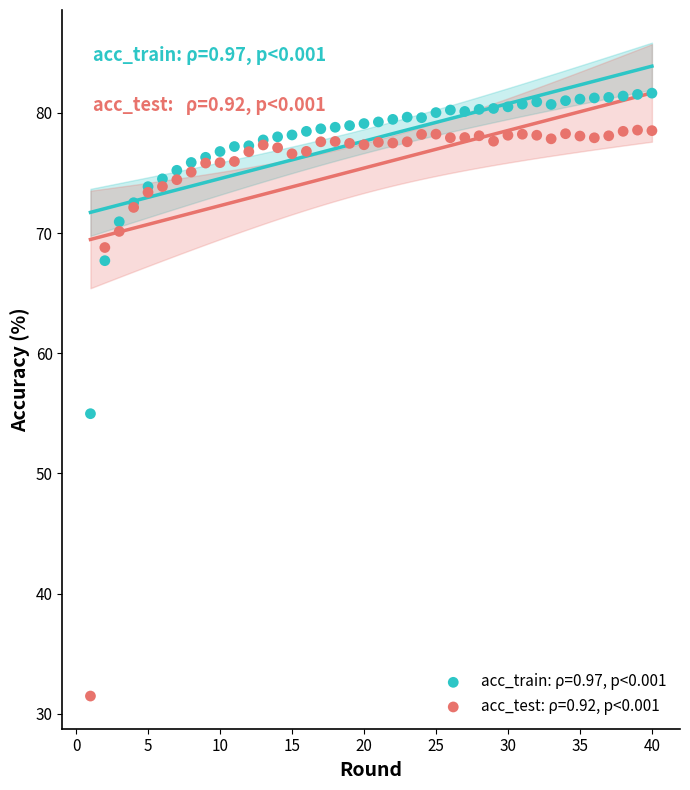

What is the X range (max minus min) for the scatter plot?

39.0